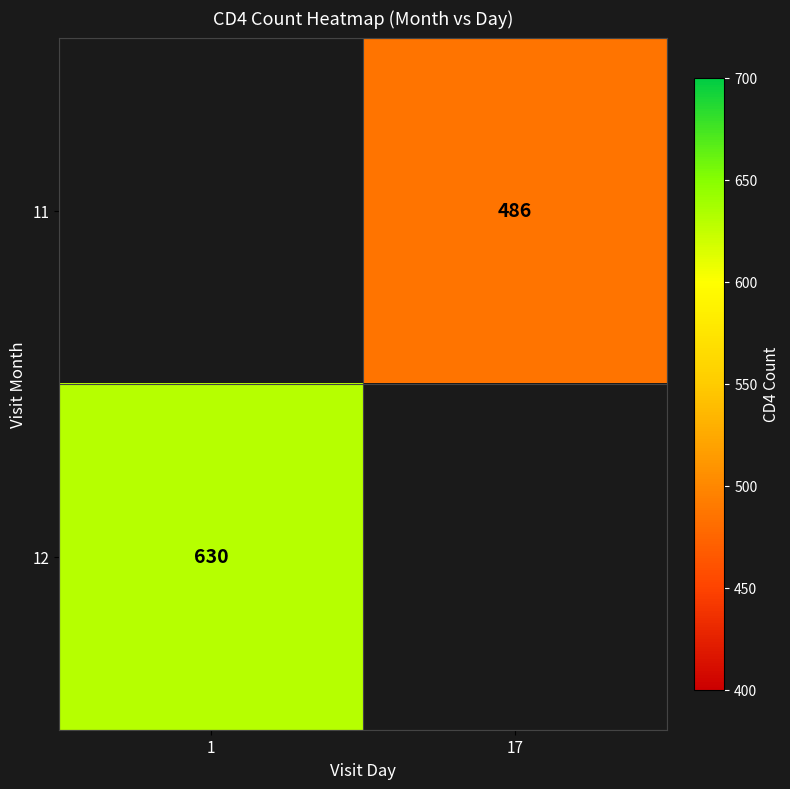

True or false: 11 has a value of 729 at 17.

False